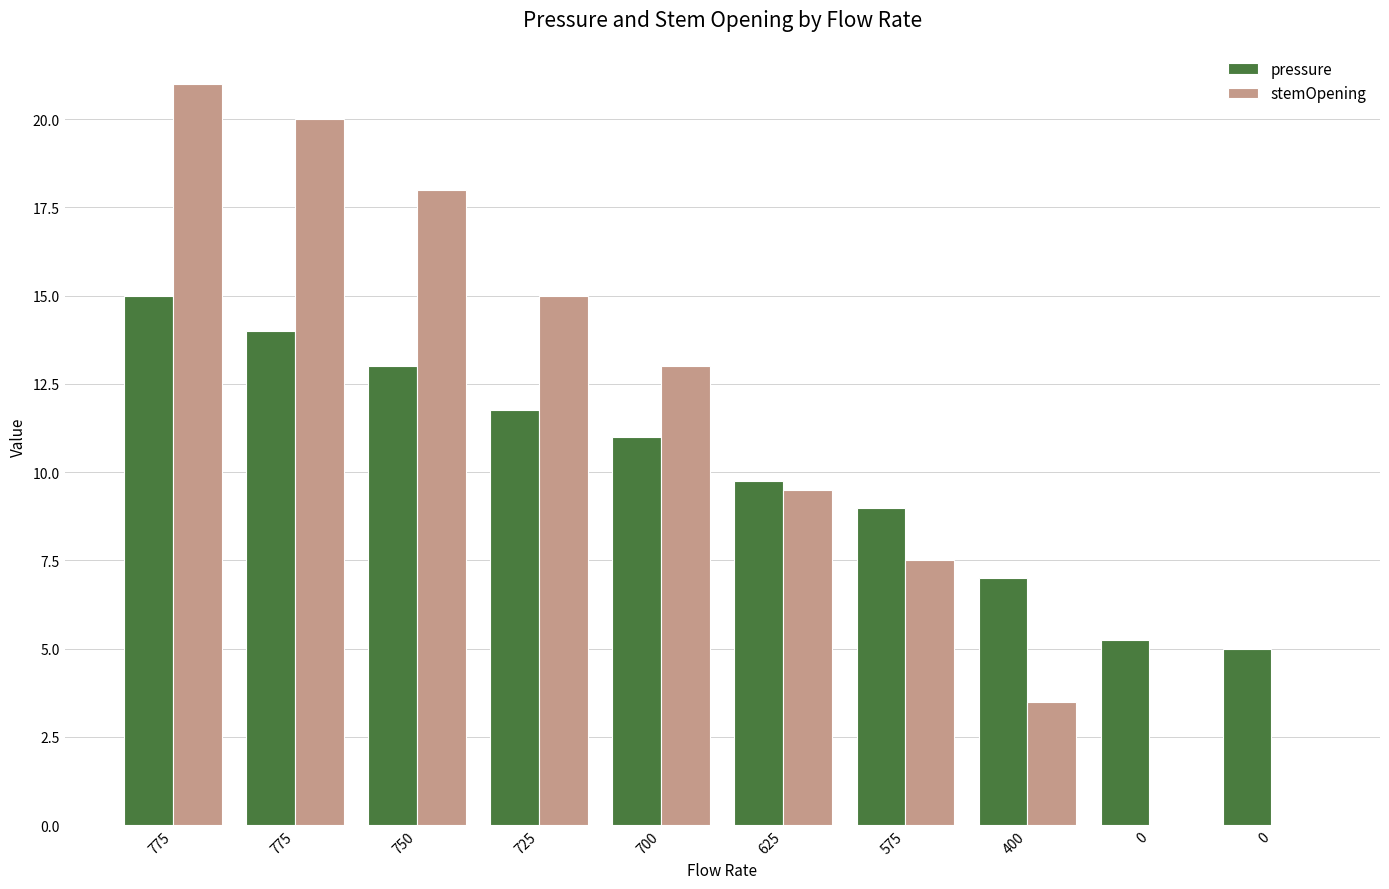

List the series in order of their peak value, highest first.

stemOpening, pressure